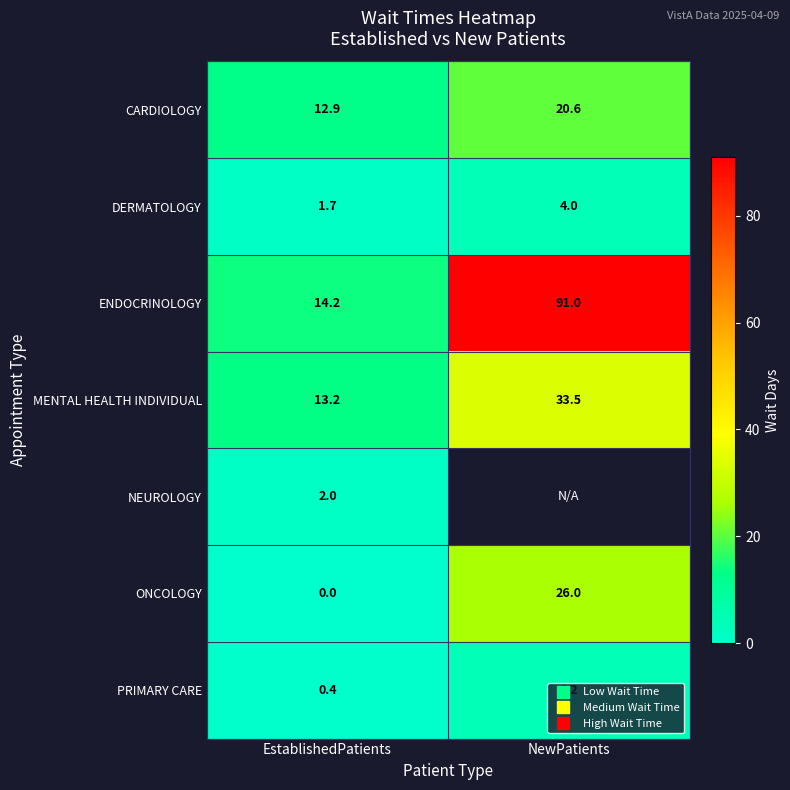

How many categories are shown in the chart?

2